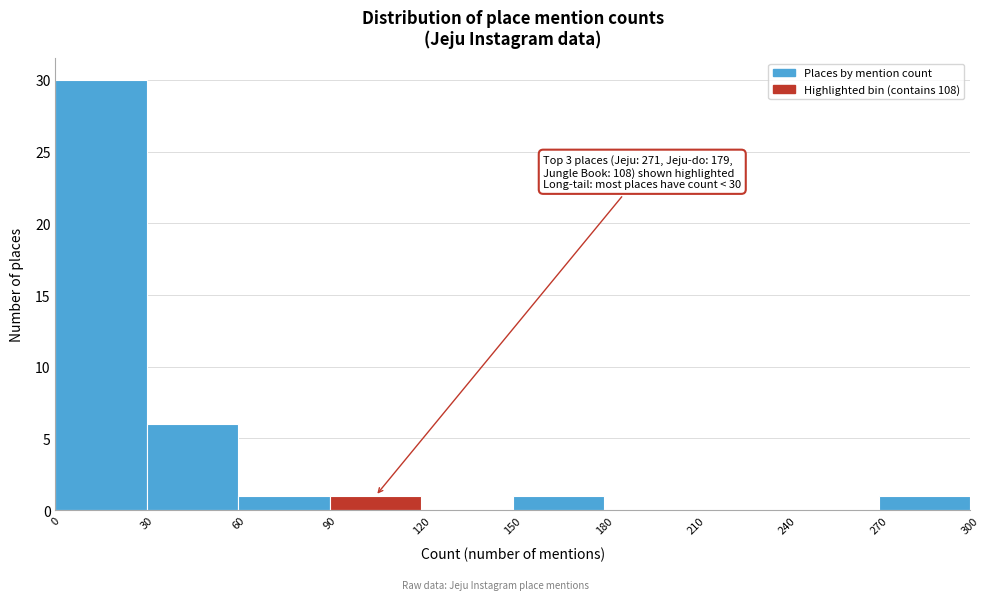

Which range on the x-axis has the tallest bar?

0 to 30